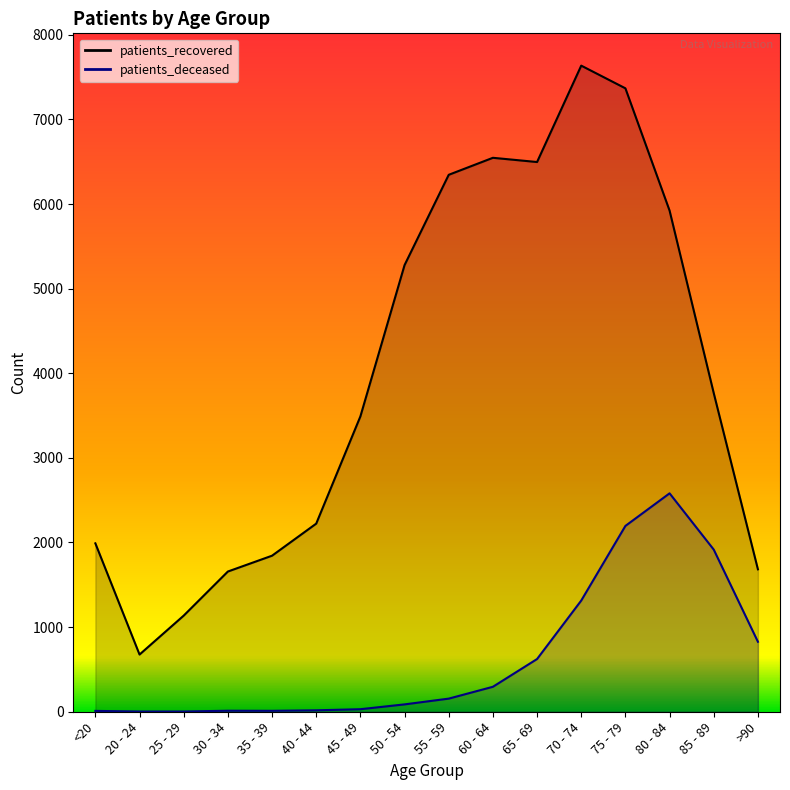

At which category is the sum across all series the highest?

75 - 79